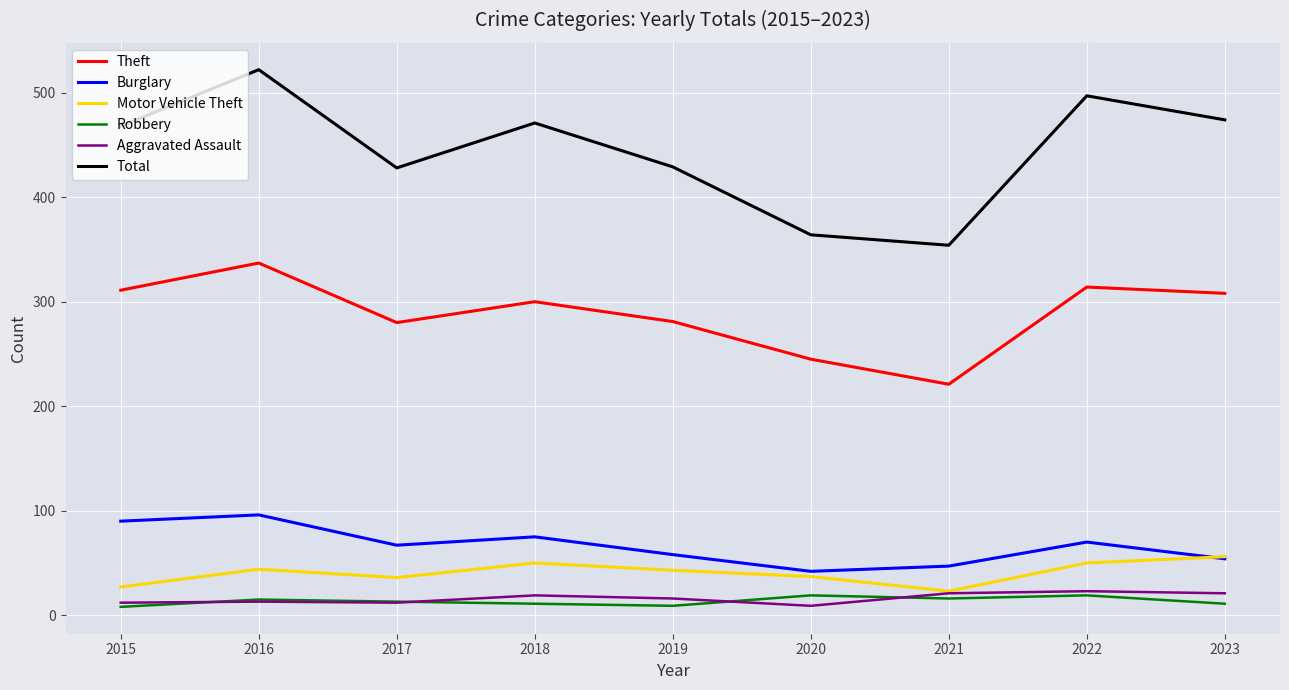

Is the value of Total at 2023 greater than the value of Theft at 2021?

Yes